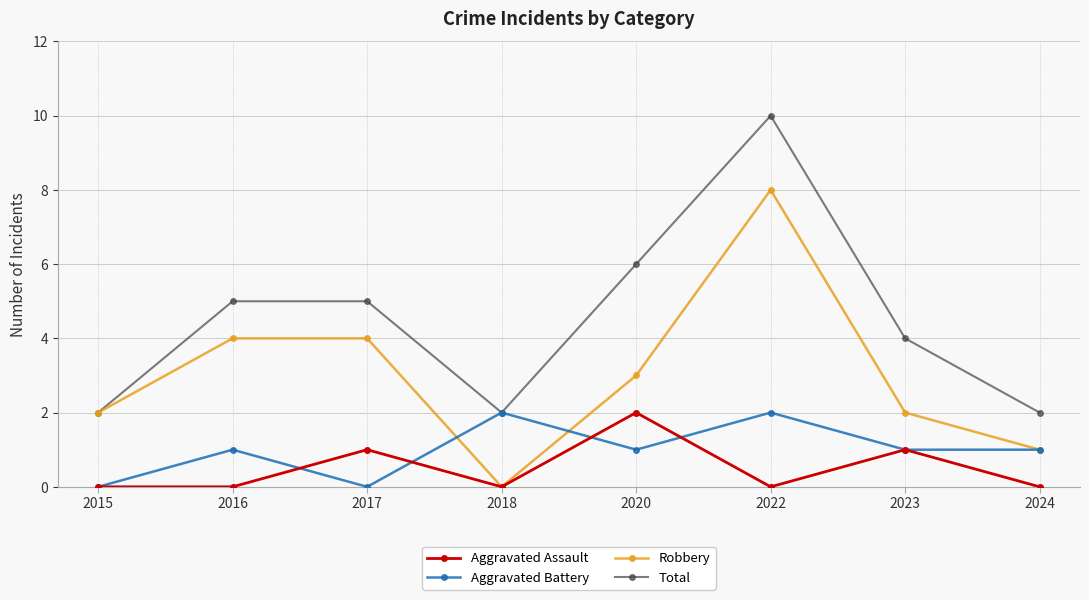

At 2016, list the series in order from smallest to largest.

Aggravated Assault, Aggravated Battery, Robbery, Total